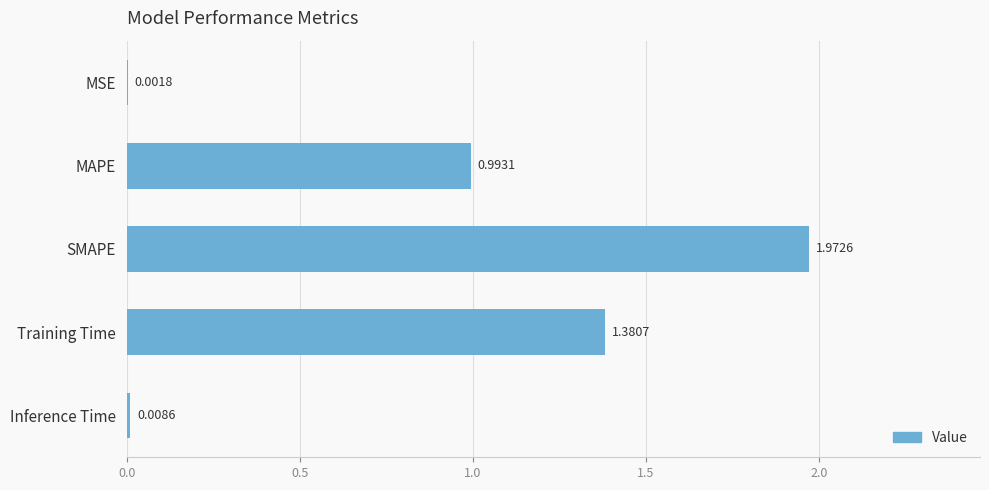

What is the sum of the values at SMAPE and MAPE?

3.0